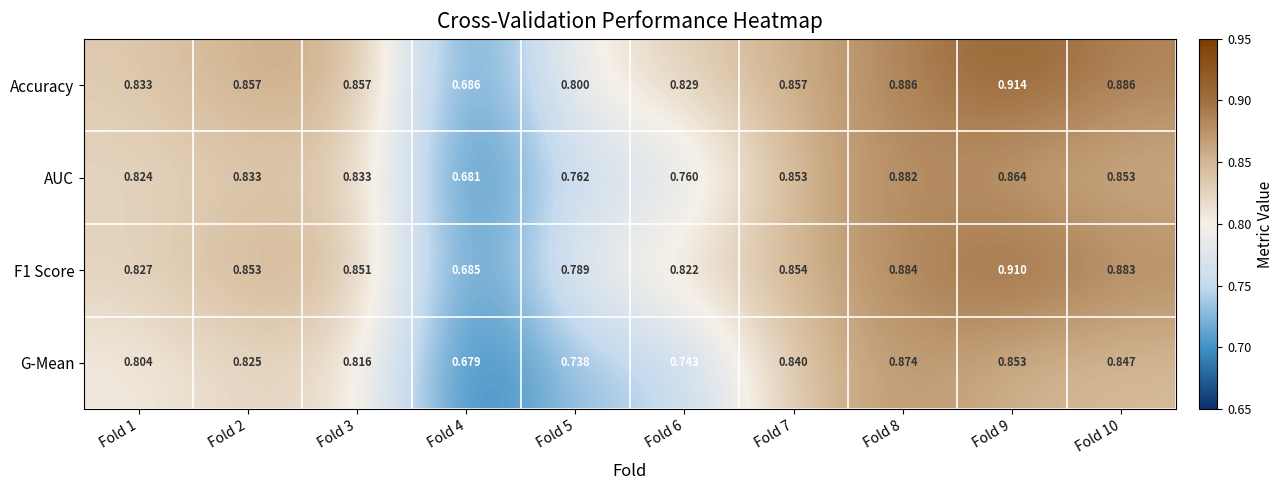

Which series has the largest total across all categories?

Accuracy